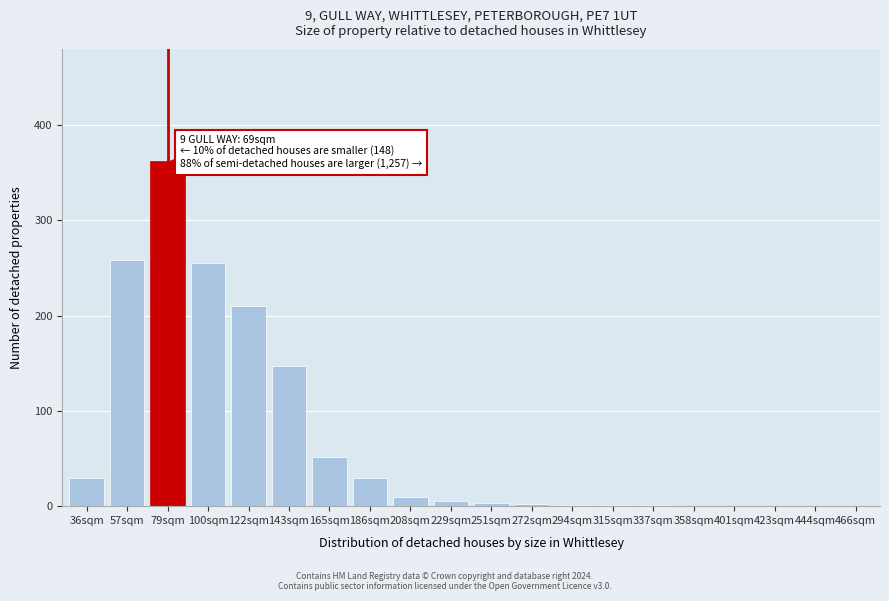

What is the maximum value shown in the chart?

362